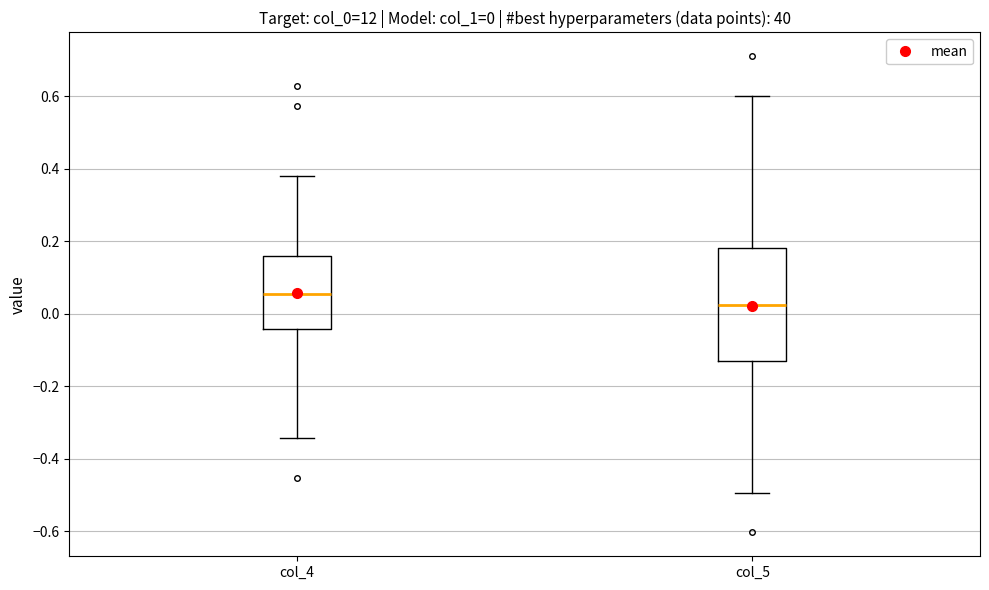

Comparing the boxes themselves (not the whiskers), which one is the tallest?

col_5